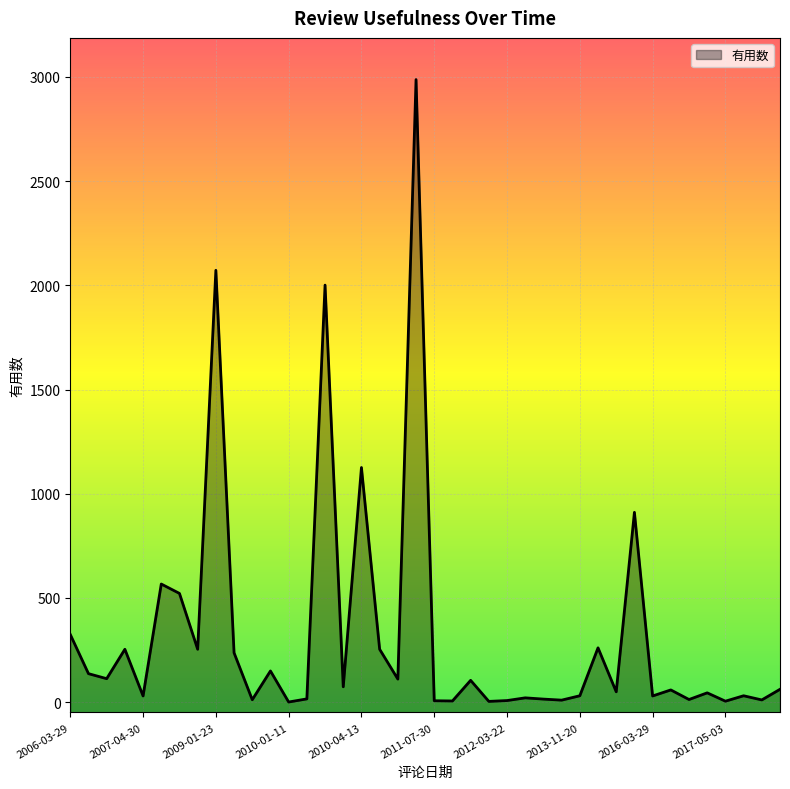

What is the difference between the maximum and minimum values?

2986